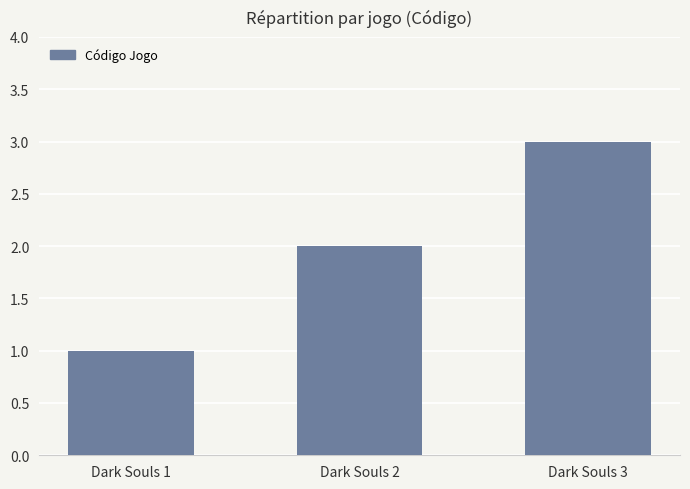

What is the sum of the values at Dark Souls 1 and Dark Souls 3?

4